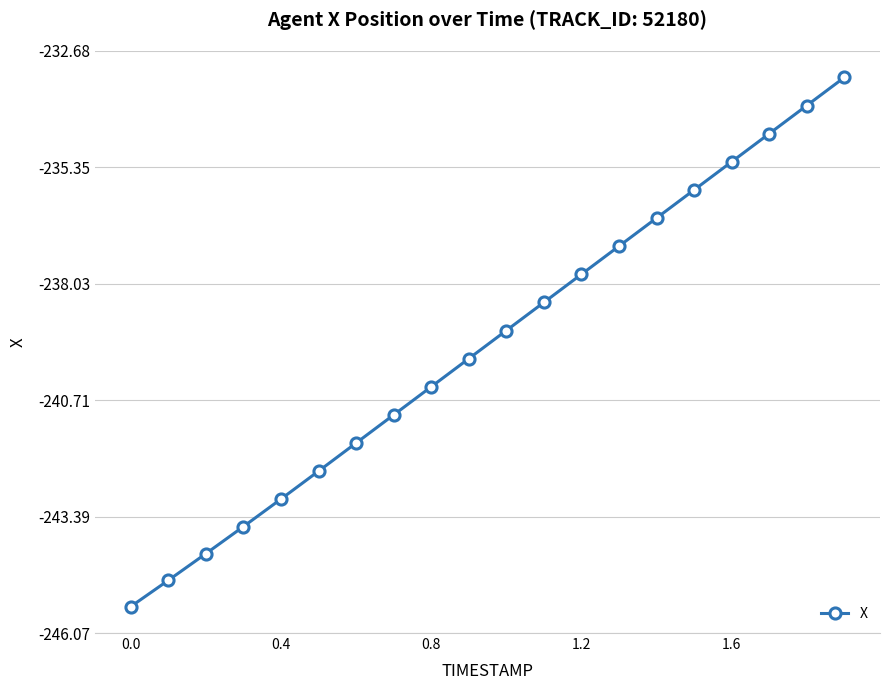

What is the value of the 1st point from the left?

-245.5